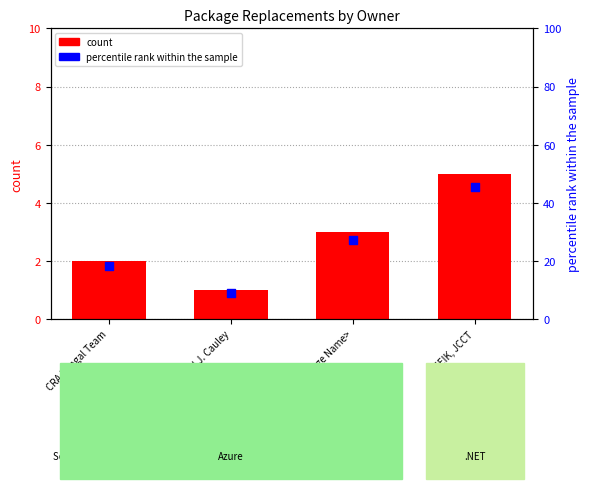

Is the value of percentile rank within the sample at CRA Bengal Team greater than the value of count at Michael J. Cauley?

Yes